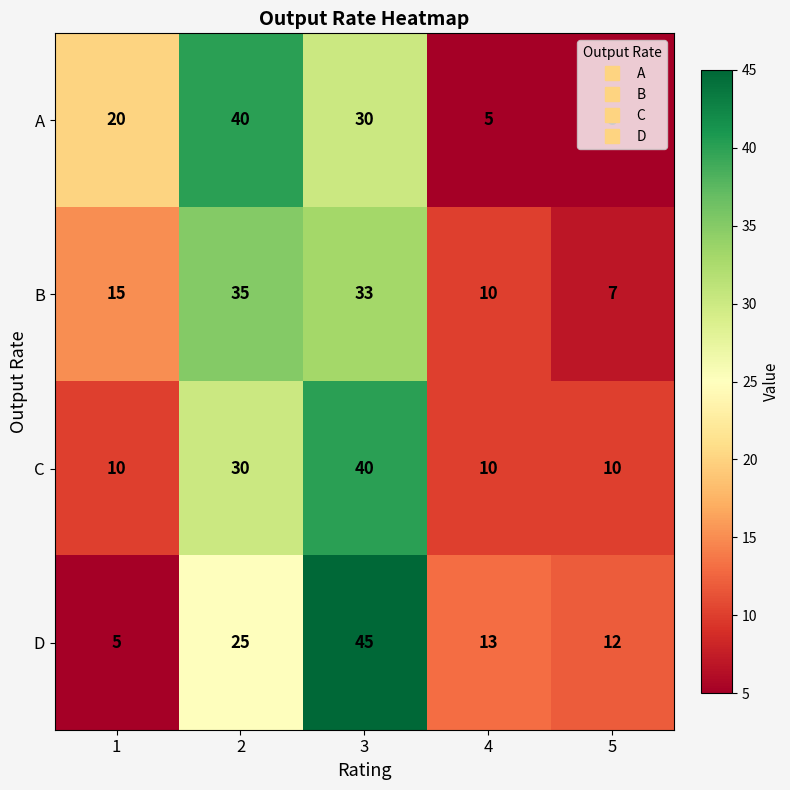

What is the difference between the maximum and minimum values in the B series?

28